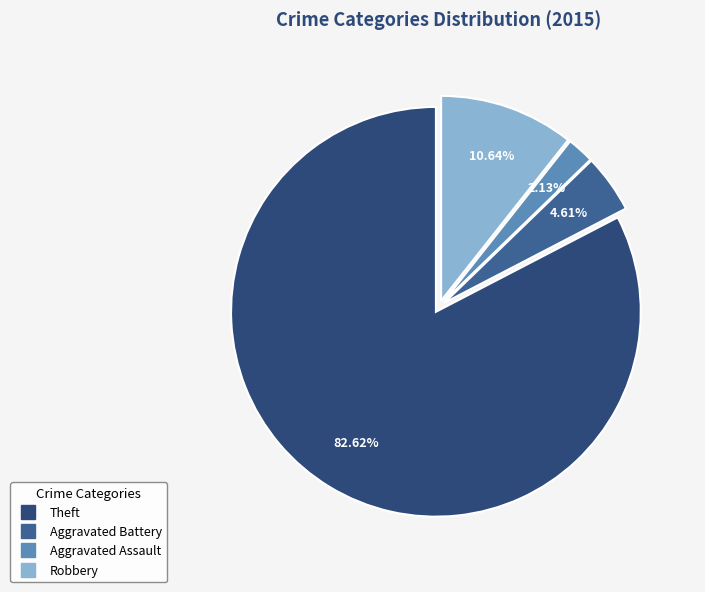

Count the number of slices in the pie.

4